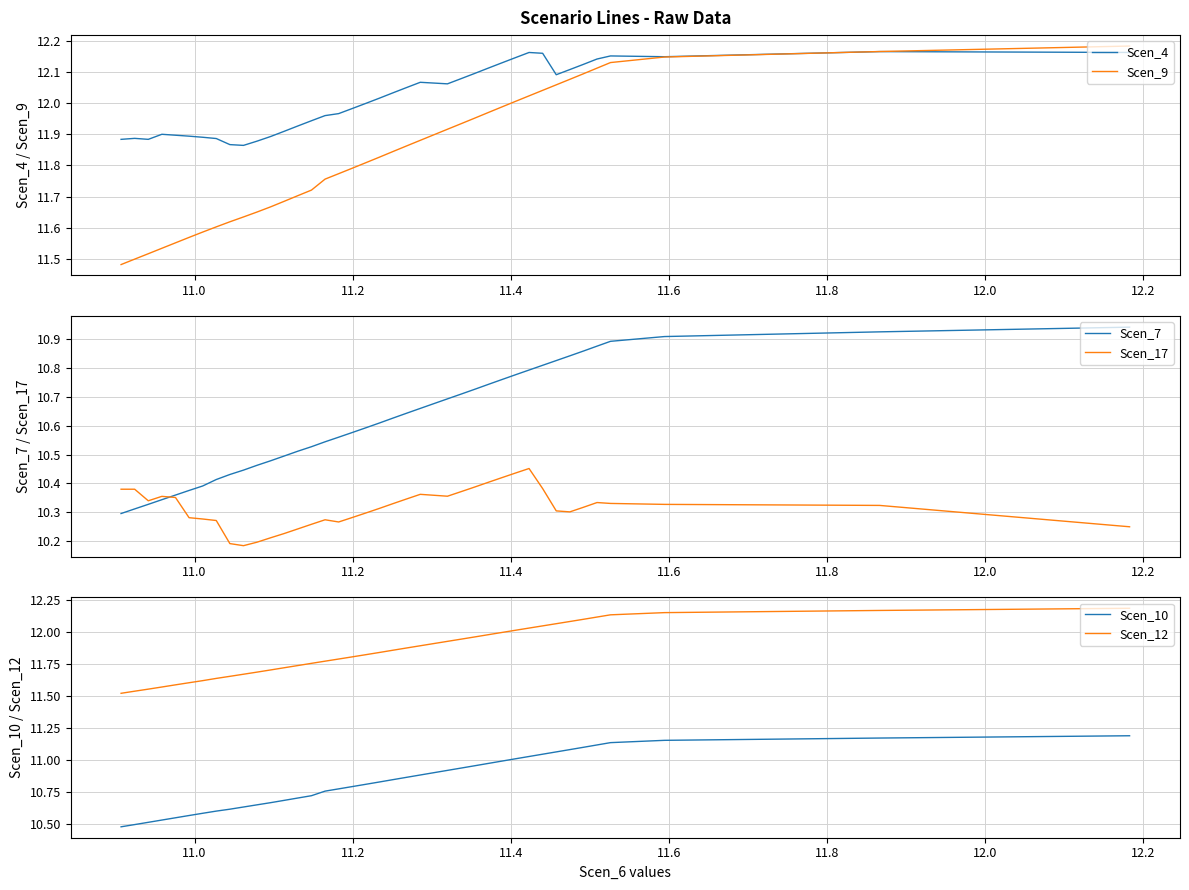

Is the value of Scen_9 at 26 greater than the value of Scen_10 at 12?

Yes